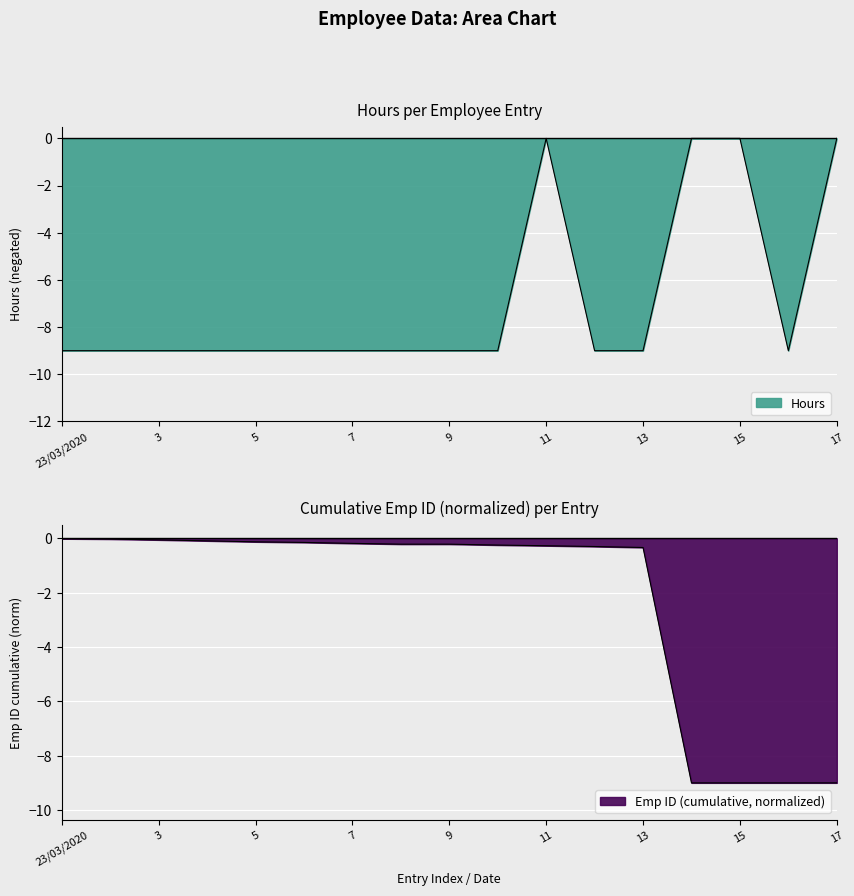

Rank the categories by value from highest to lowest.

11, 14, 15, 17, 23/03/2020, 2, 3, 4, 5, 6, 7, 8, 9, 10, 12, 13, 16